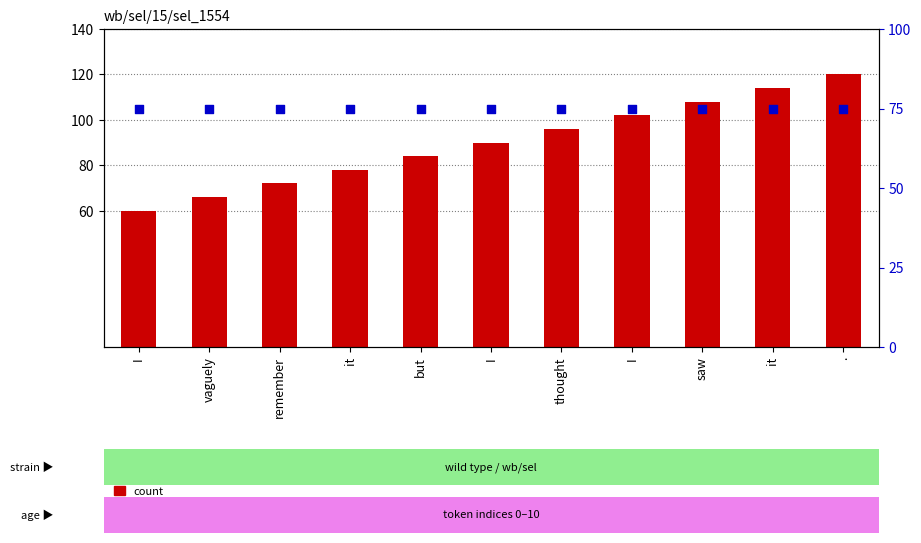

Which series reaches the maximum Y coordinate?

count